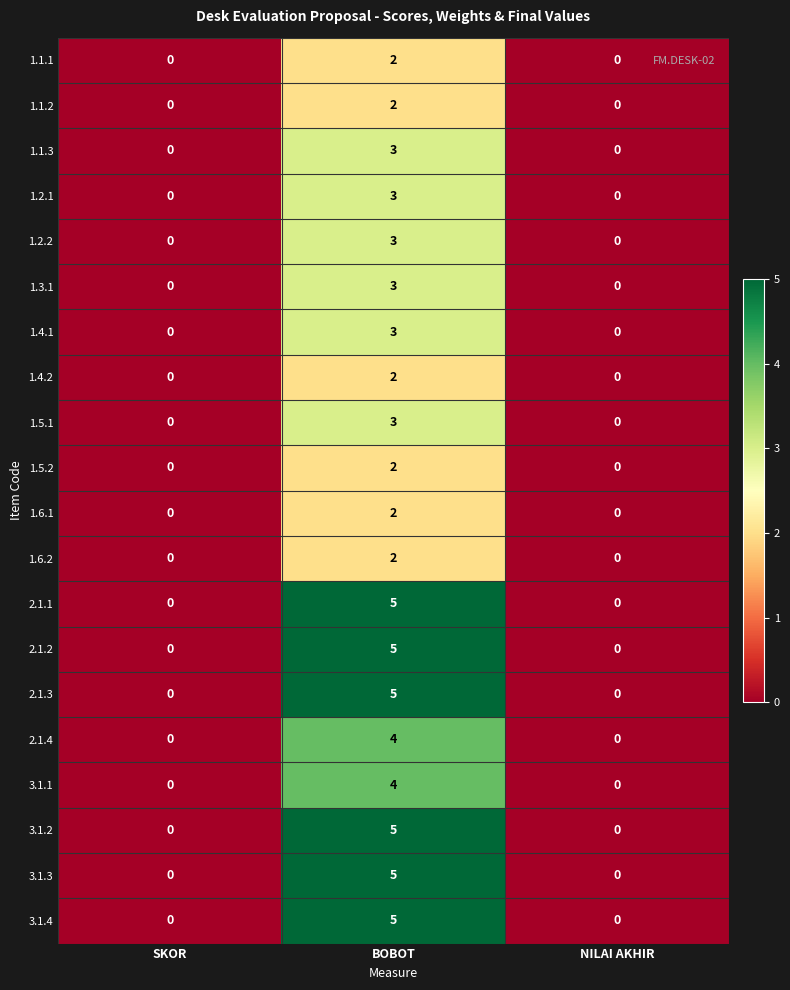

How many 1.4.1 values are between 0 and 3?

3